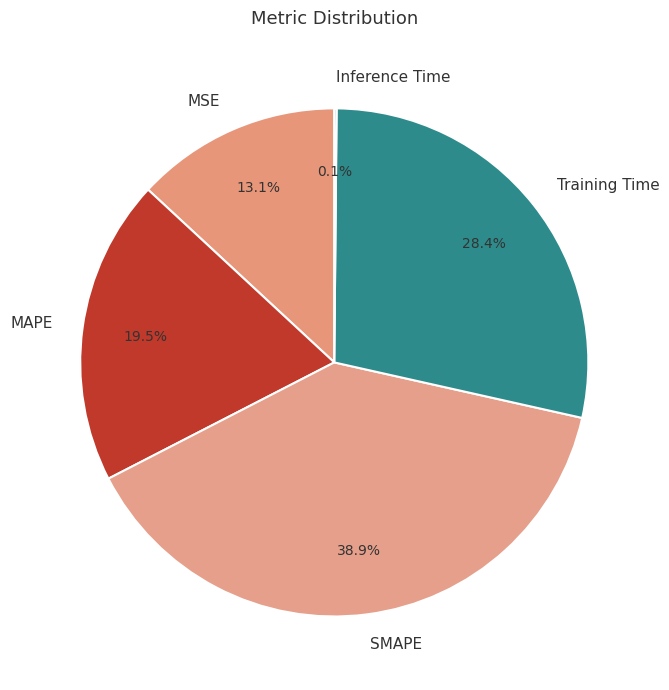

Is it true that MAPE is 11% of the pie?

False